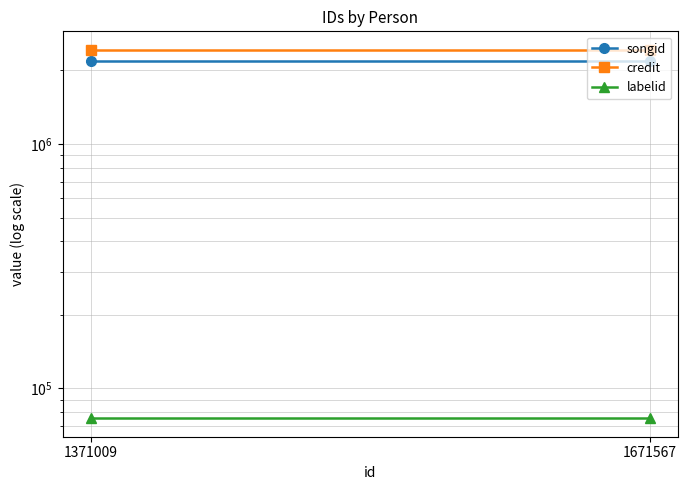

Reading right to left, extract all data points from this chart.

songid: 2197326.5	2197326.5
credit: 2431671.0	2431671.0
labelid: 75421.0	75421.0